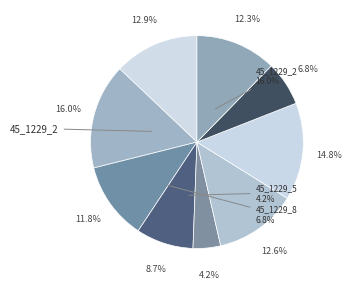

Which category has the smallest portion of the pie?

45_1229_5